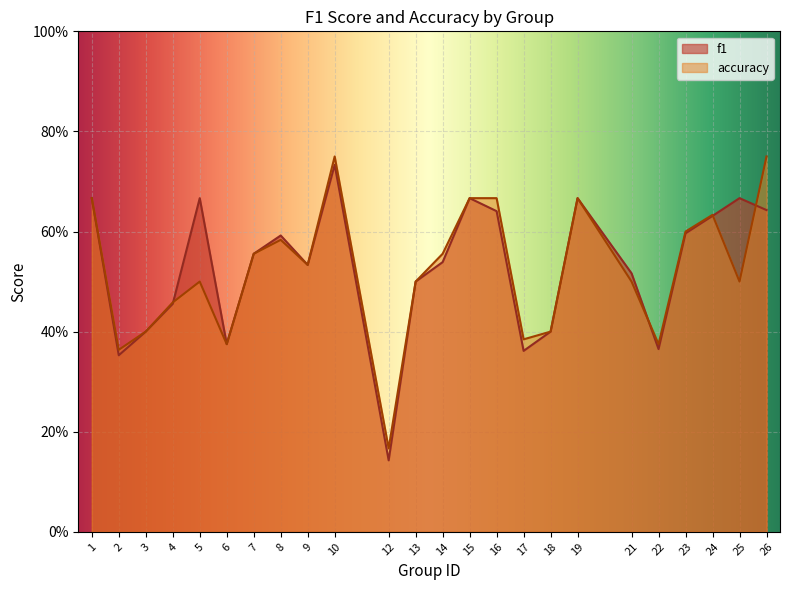

At which category does accuracy reach its first local valley?

2